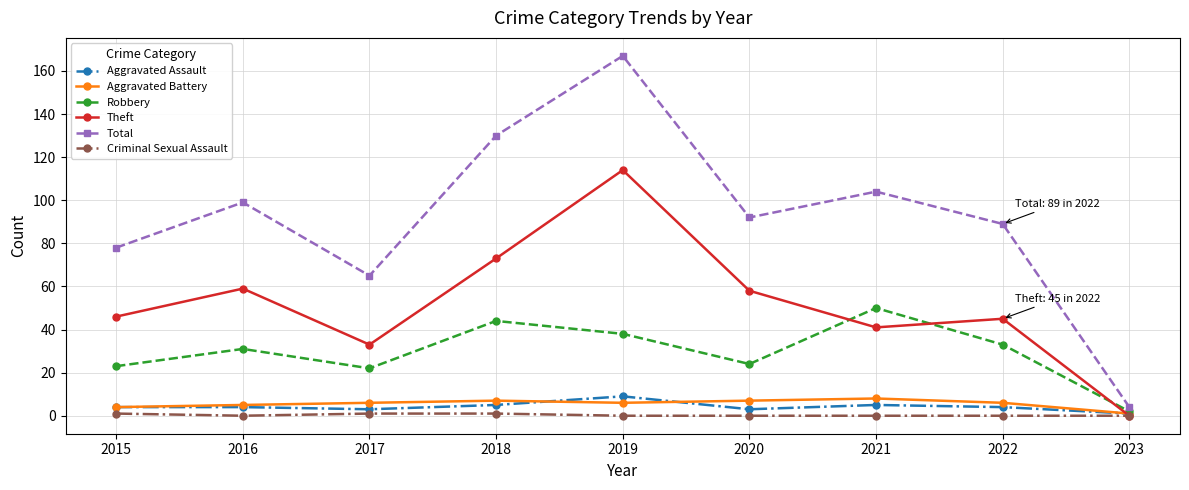

What is the maximum value for Aggravated Assault?

9